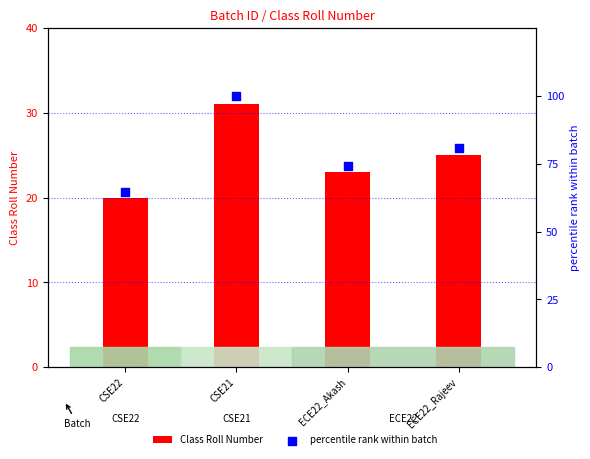

Is the value of percentile rank within batch at CSE22 greater than the value of Class Roll Number at CSE21?

Yes